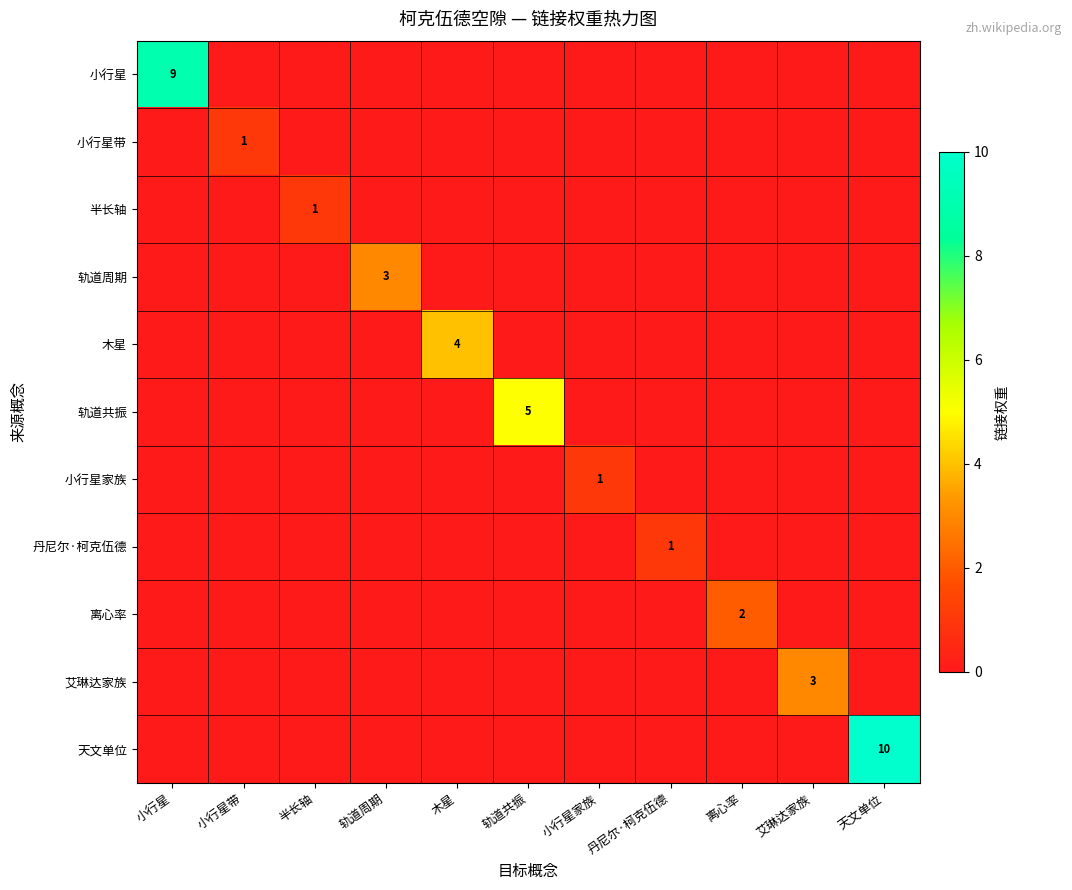

At which label is 小行星带 closest to 0?

小行星